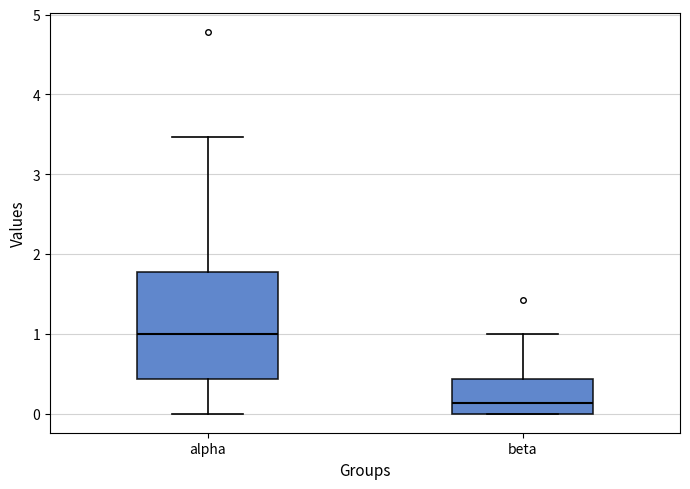

Reading left to right, transcribe this box plot: for each box, give where its median line is, the range the box spans, and where its two whiskers end, as read against the y-axis. The values are not printed on the chart, so give them approximately, as read against the axis.

alpha: median 1.0, box 0.4 to 1.8, whiskers 0.0 to 3.5
beta: median 0.1, box 0.0 to 0.4, whiskers 0.0 to 1.0